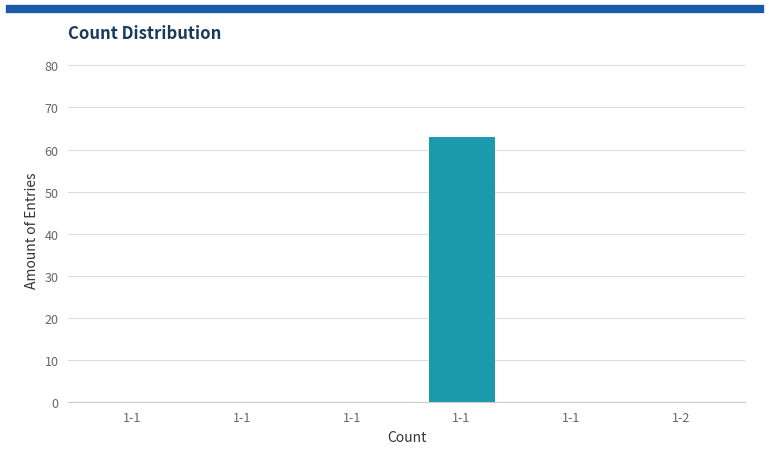

Are the bars horizontal?

No